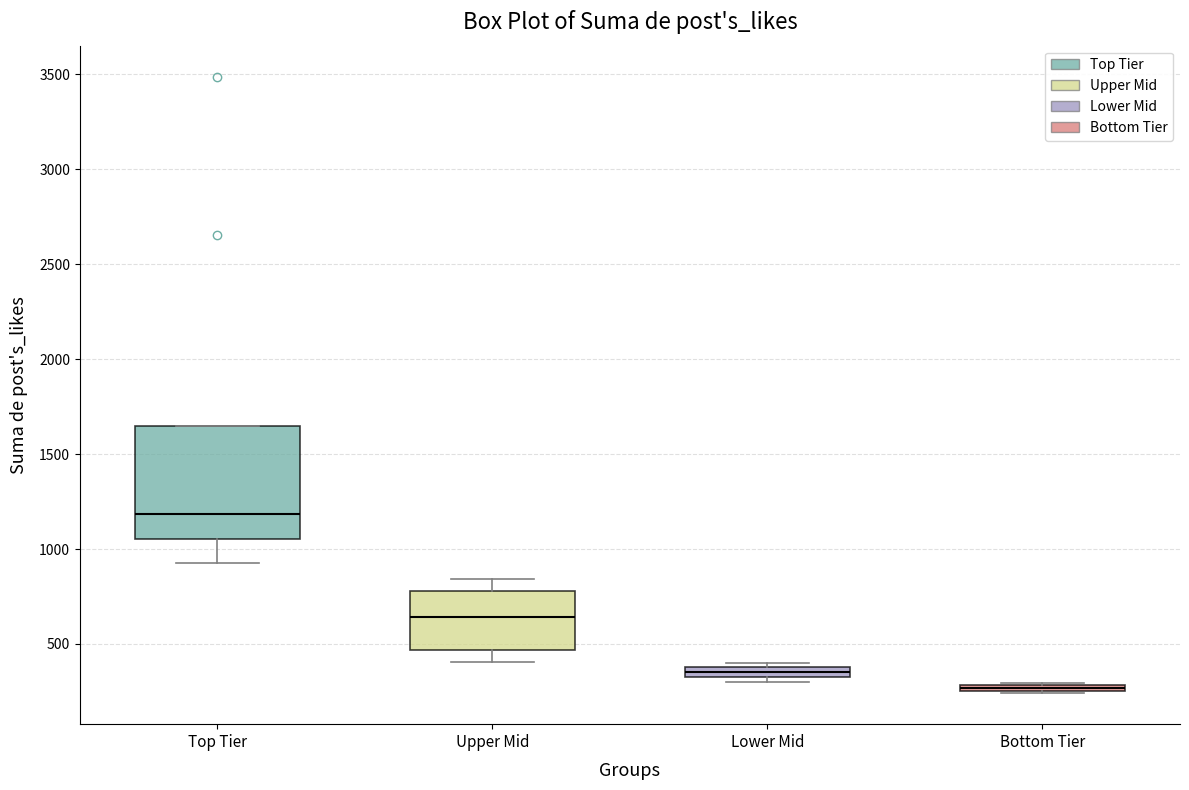

Comparing the boxes themselves (not the whiskers), which one is the tallest?

Top Tier